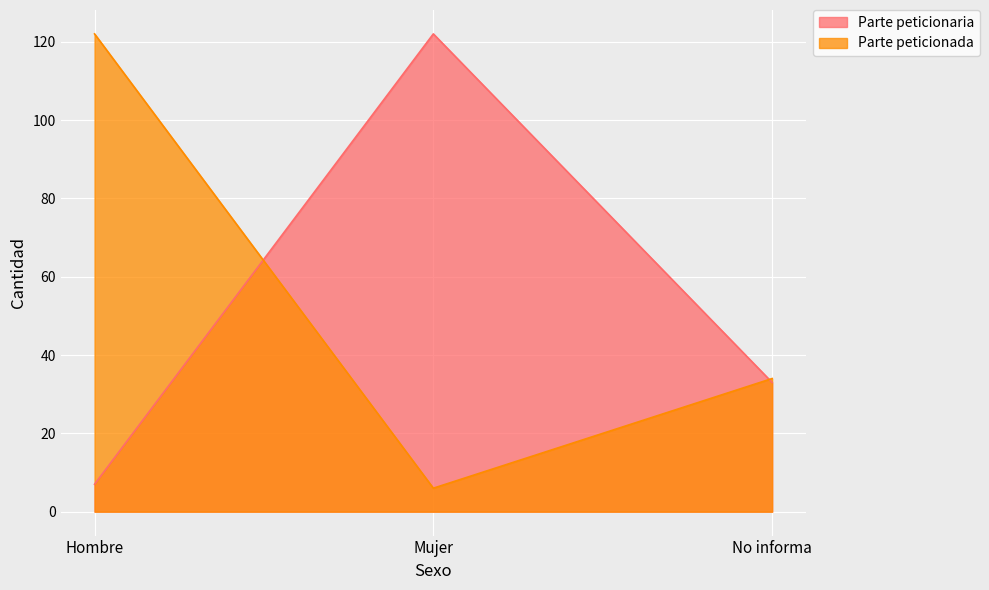

List the series in order of their peak value, highest first.

Parte peticionaria, Parte peticionada